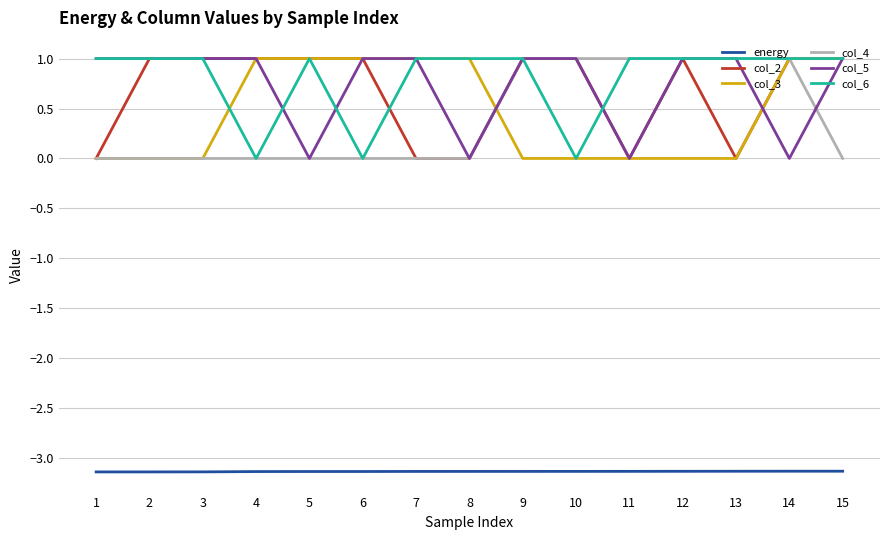

What is the difference between the highest and lowest values at 6?

4.1